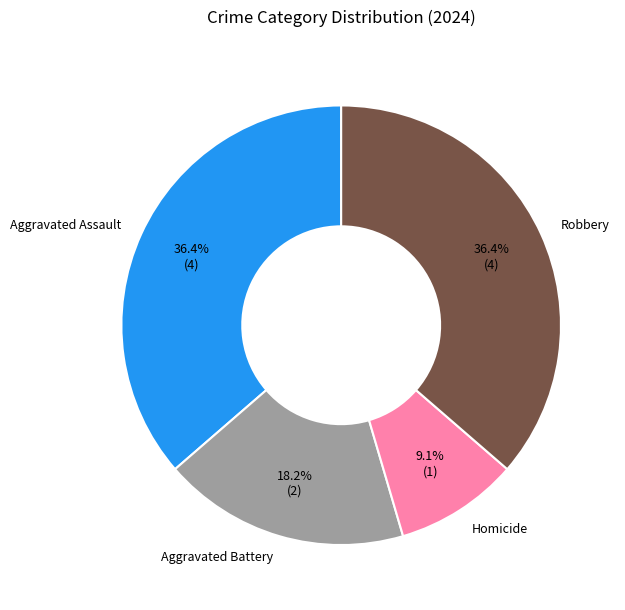

Does Robbery account for over 50% of the chart?

No